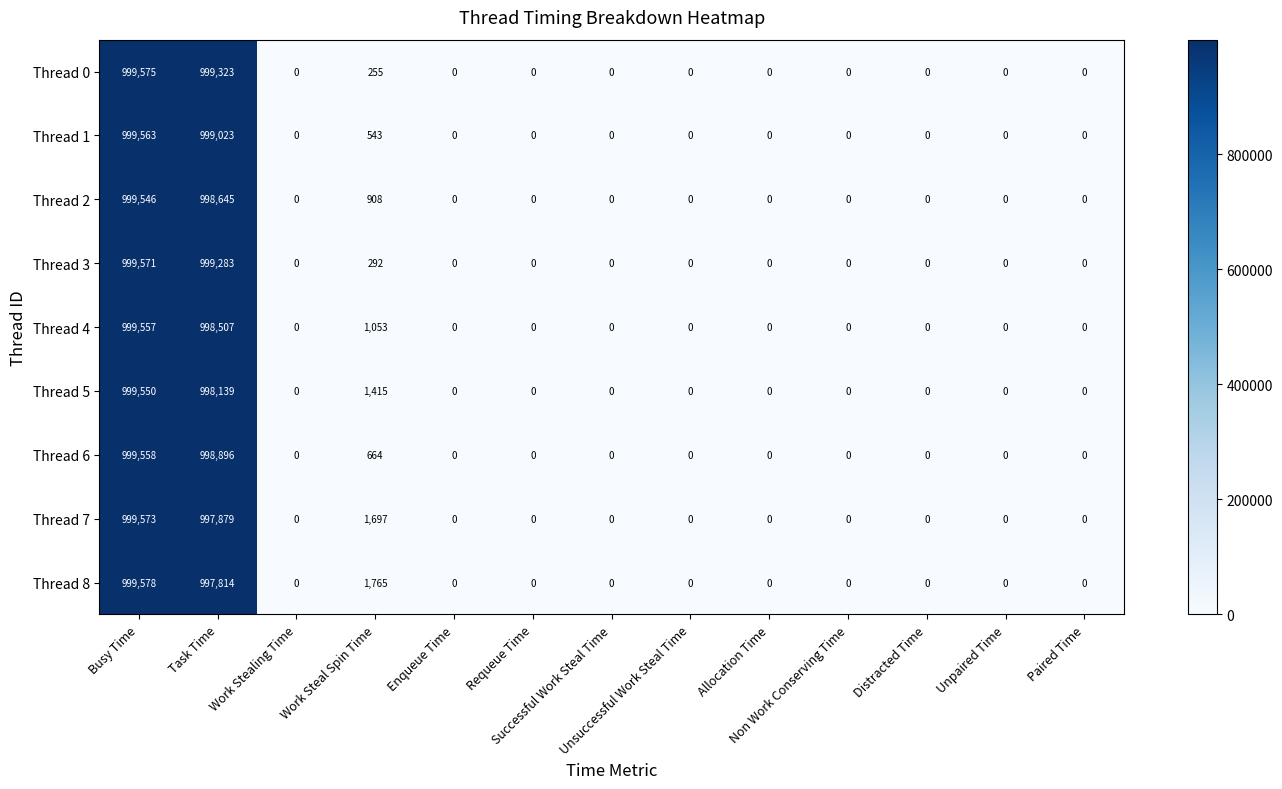

What is the difference between the second highest and minimum values in the Thread 2 series?

998645